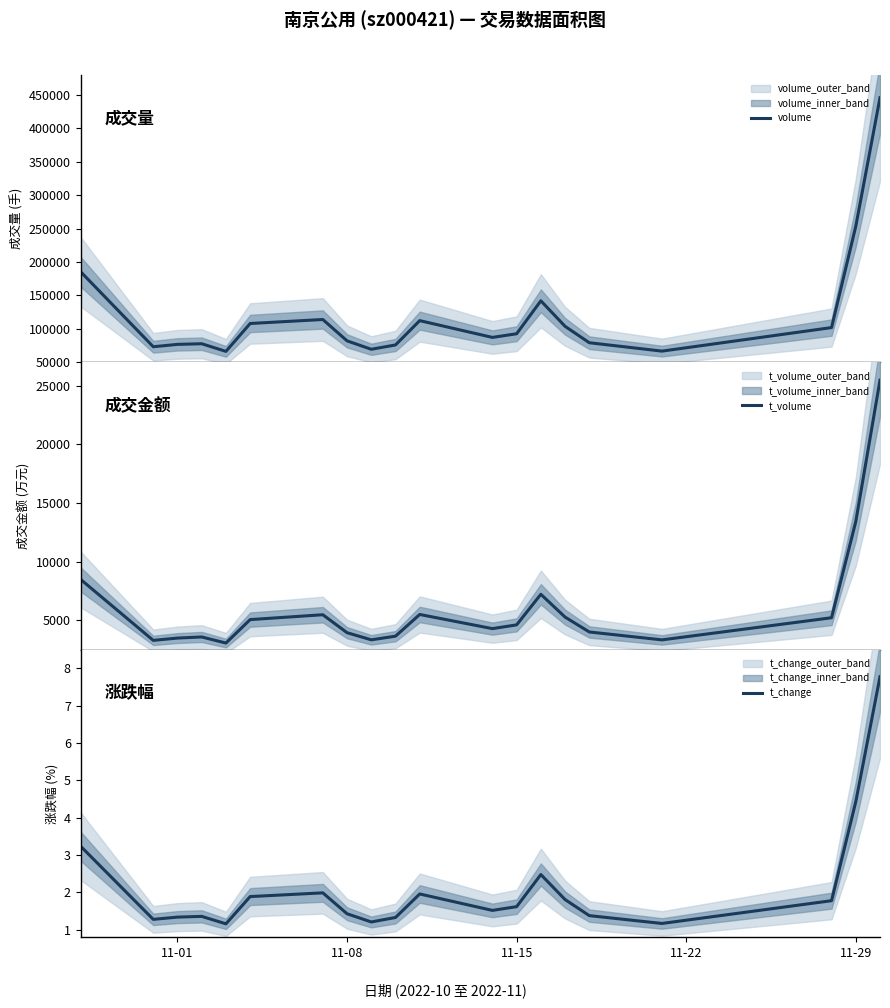

What is the maximum value for volume?

445756